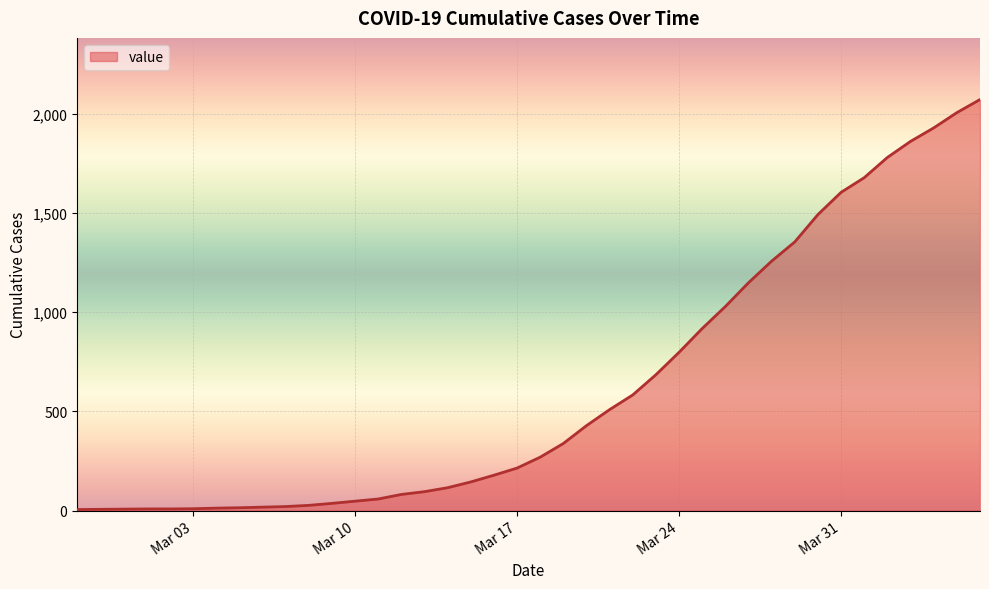

What is the difference between the maximum and minimum values?

2068